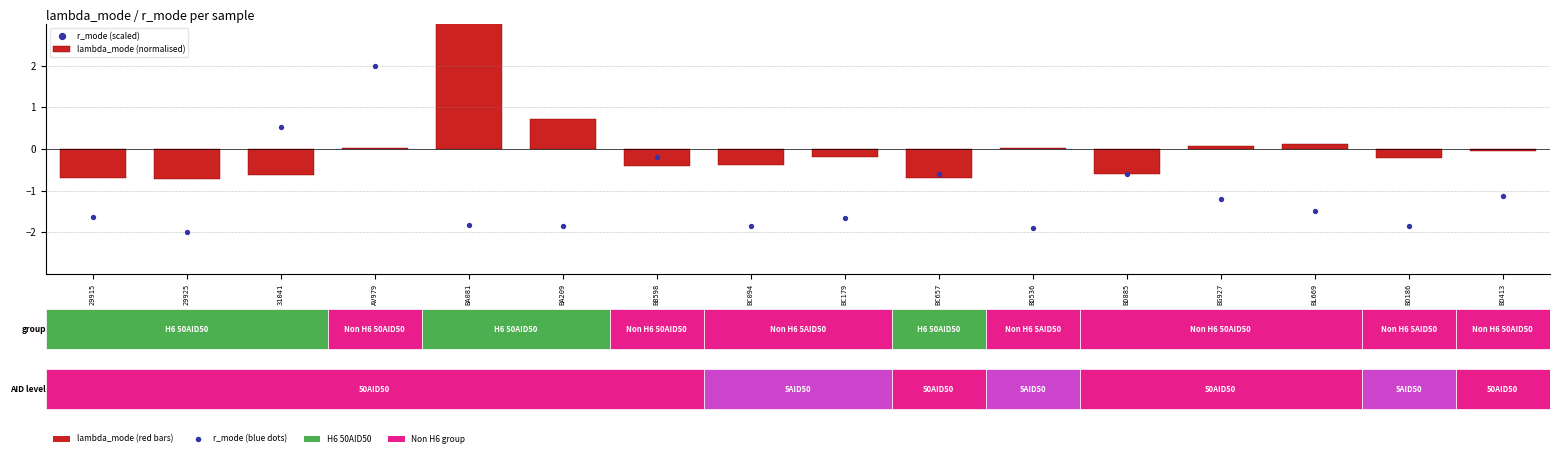

Where is r_mode (scaled) nearest to the value 0?

BB598